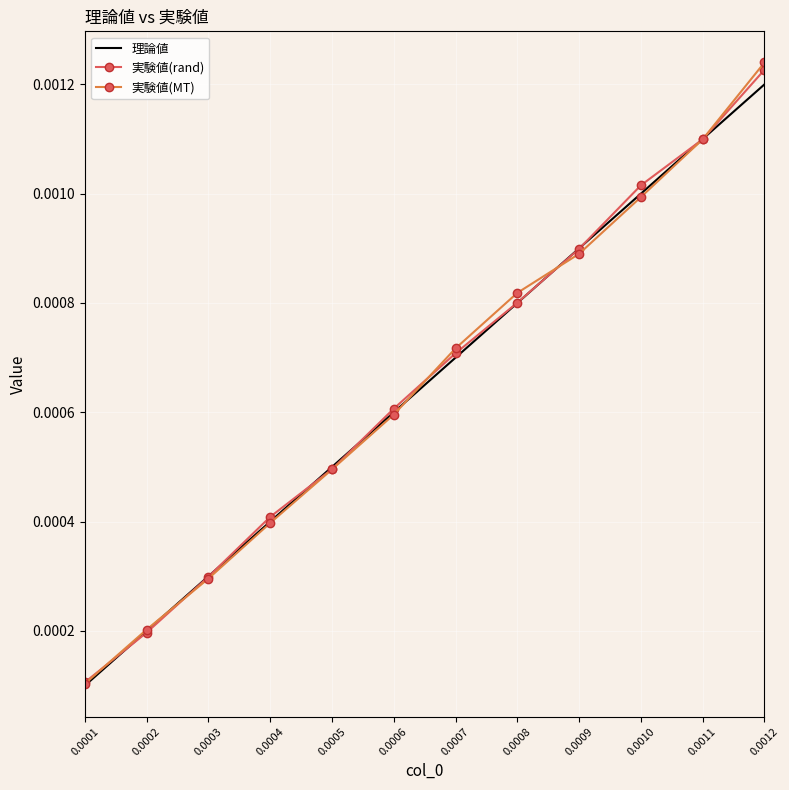

Is the value of 実験値(rand) at 0.0006 greater than the value of 実験値(MT) at 0.0003?

Yes